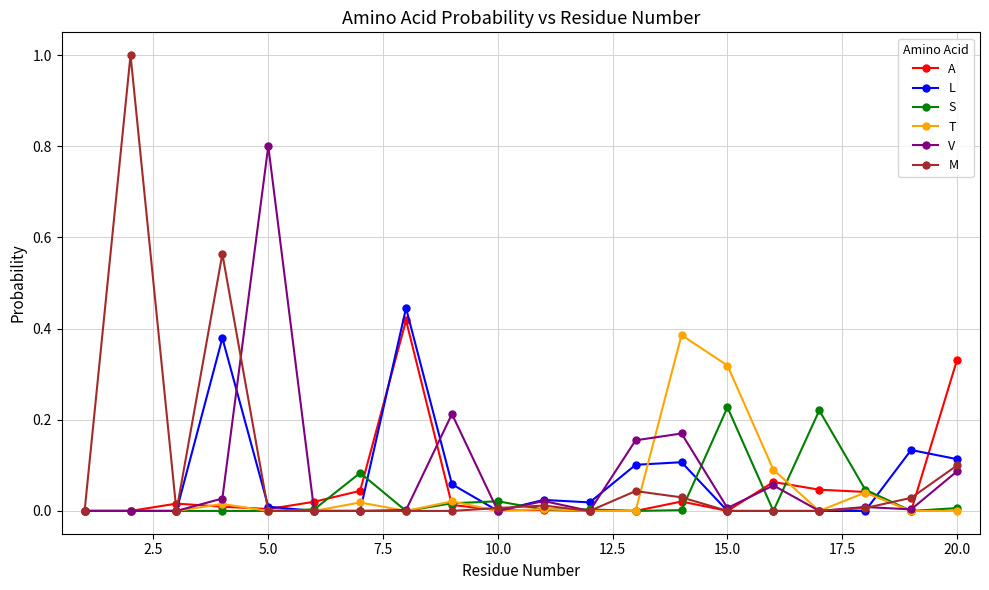

True or false: M has more than 0 interior local peaks.

True